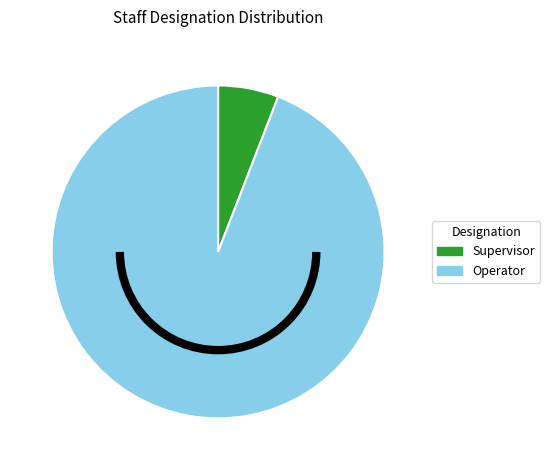

Which category accounts for the majority?

Operator